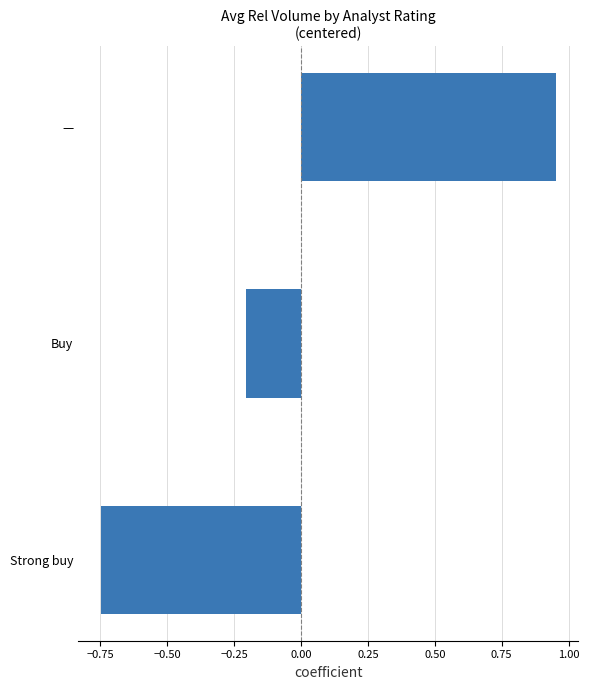

At which category does the chart reach its minimum across all series?

Strong buy